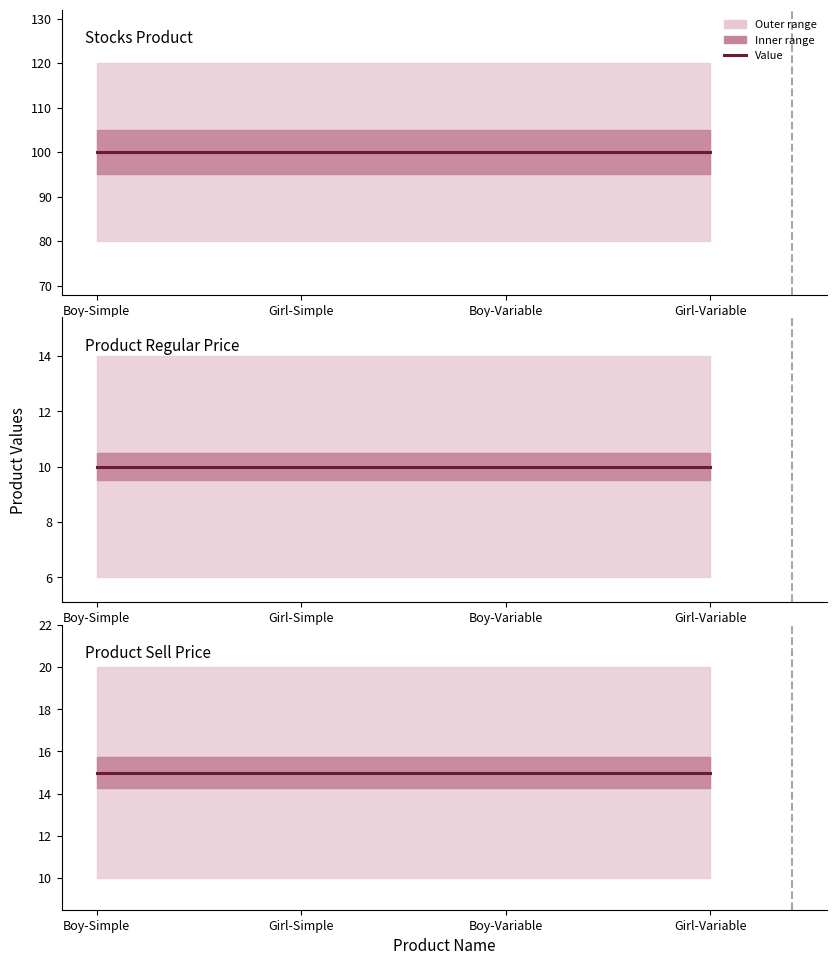

Which has a higher value, Girl-Variable or Boy-Variable?

Girl-Variable